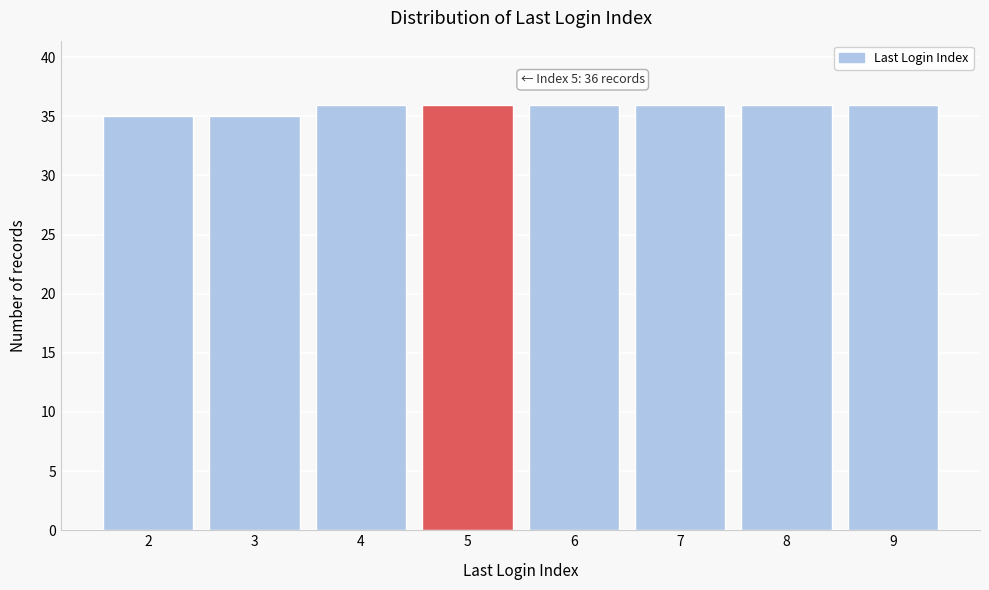

Reading left to right, list all the values displayed in this chart.

35	35	36	36	36	36	36	36